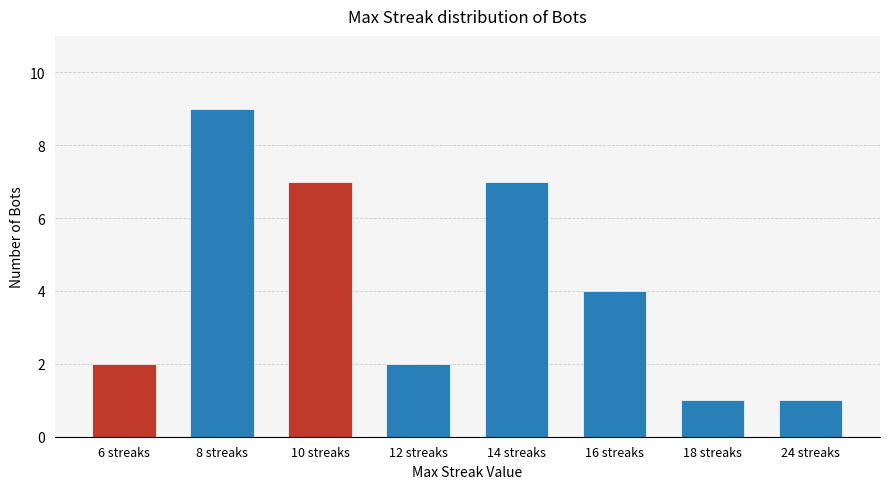

Approximately how many times larger is the value at 24 streaks compared to 18 streaks?

1.0